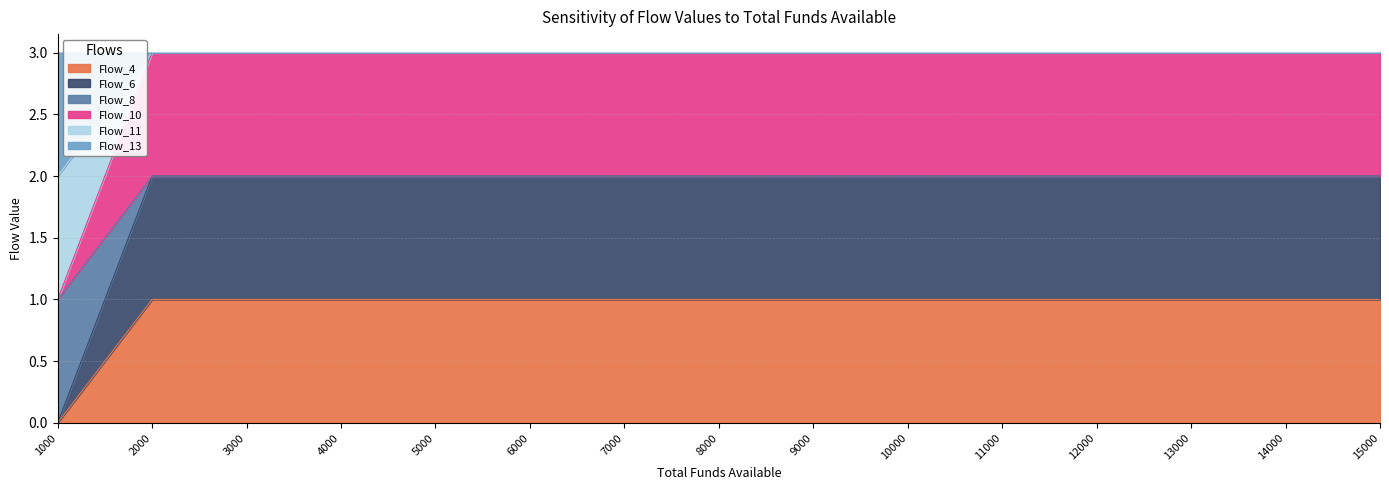

True or false: Flow_10 has more than 1 interior local peaks.

False